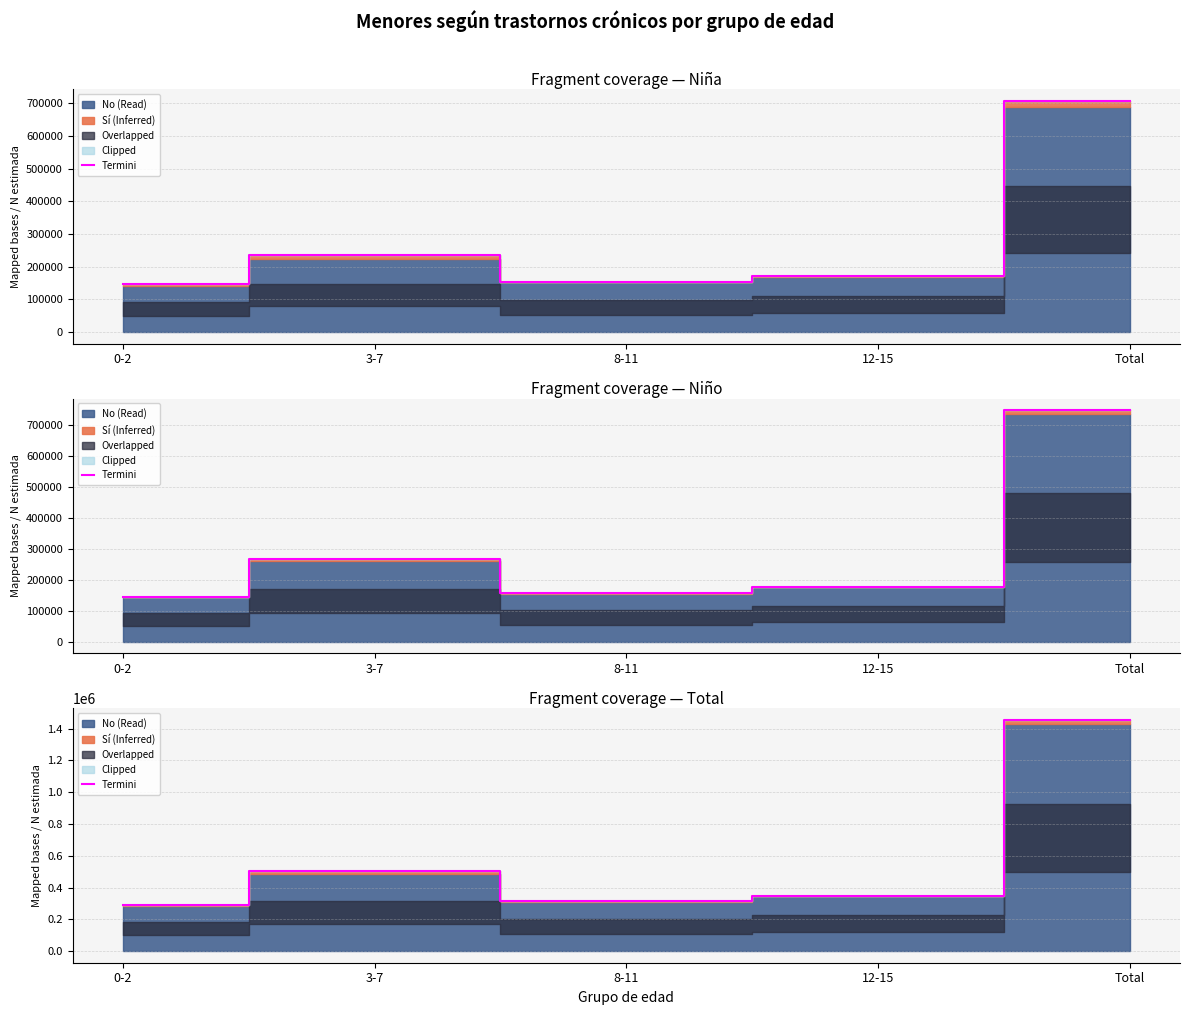

What position from the right is 8-11?

3